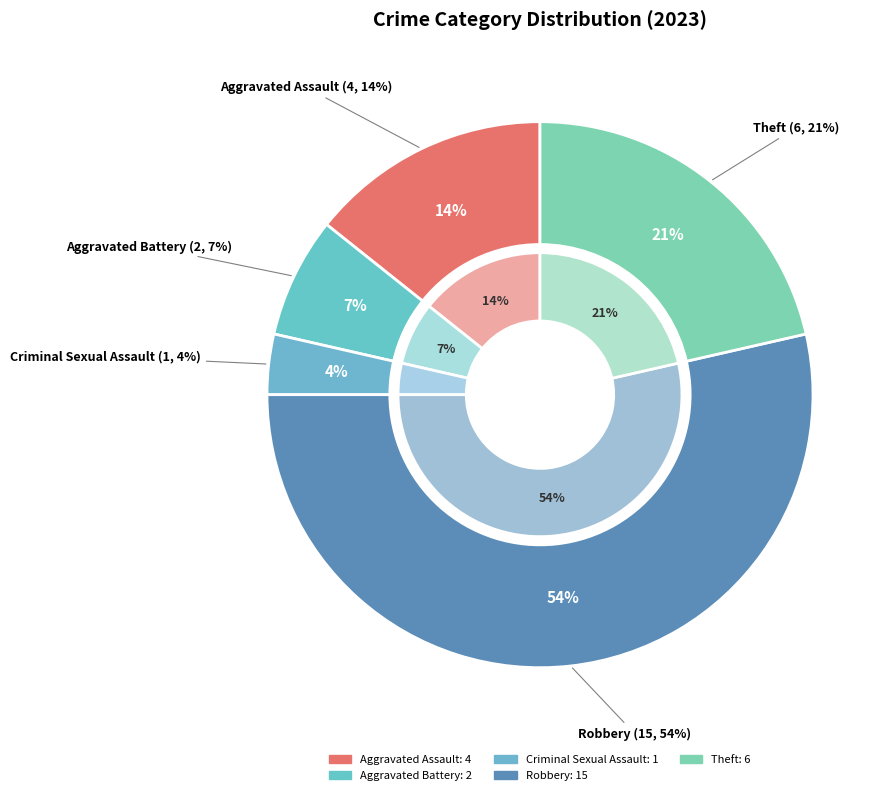

Is the sum of Theft and Aggravated Battery greater than half?

No